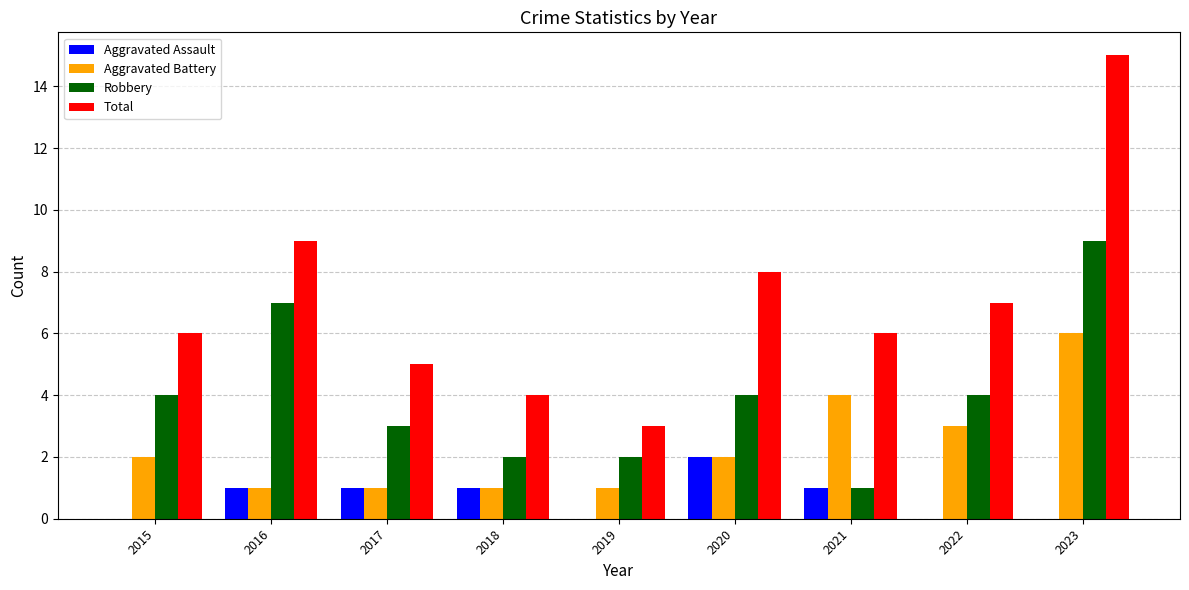

Read the Aggravated Battery value at 2023.

6